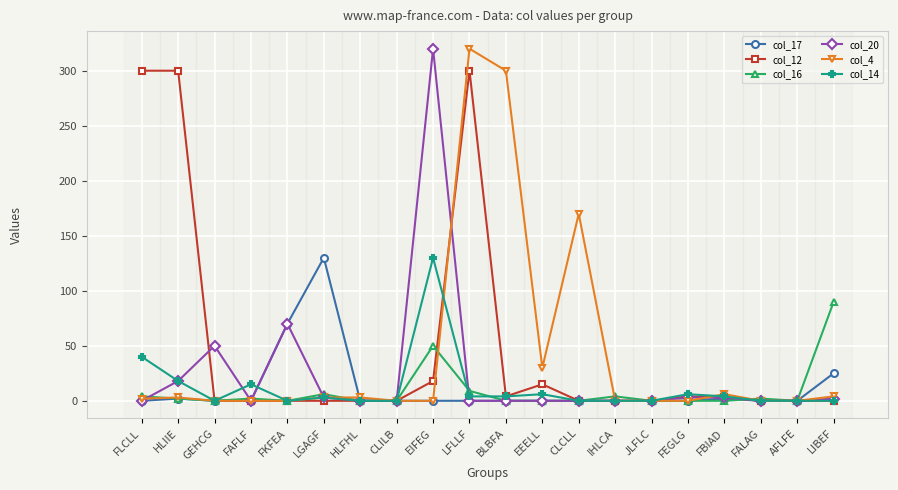

What is the greatest value displayed?

320